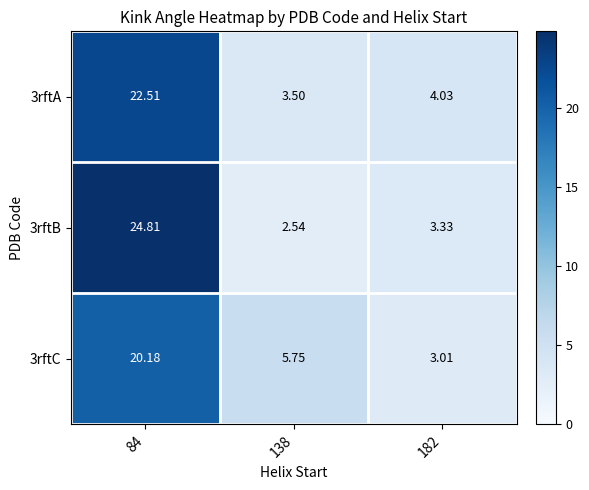

Is the value of 3rftC at 182 greater than the value of 3rftA at 84?

No